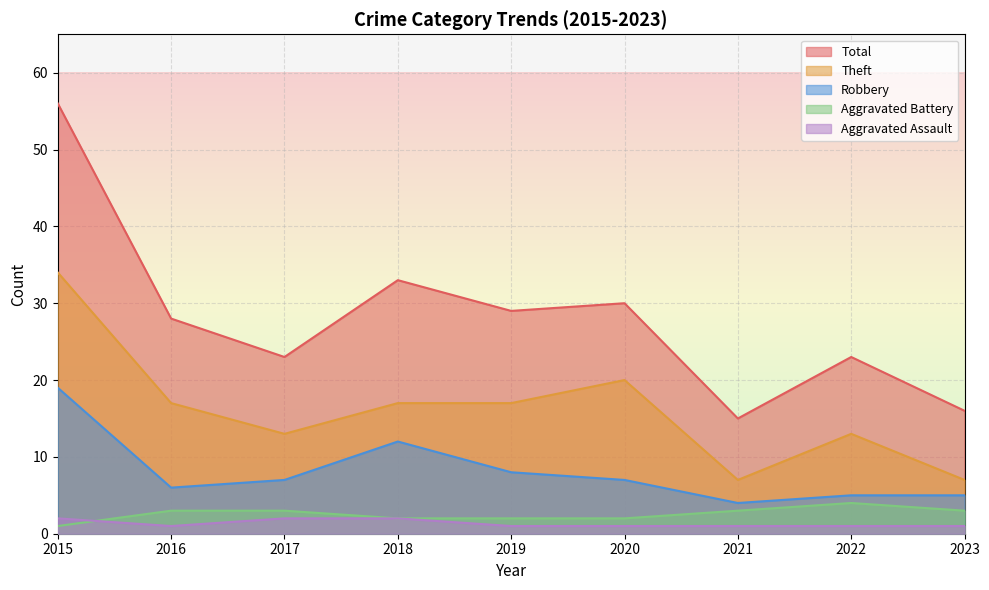

At which label does Robbery reach its peak?

2015